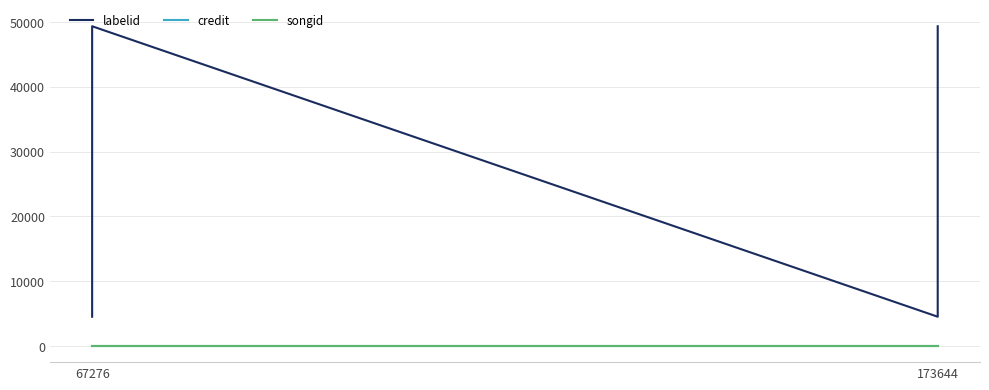

Does the chart display data point markers on the line(s)?

No